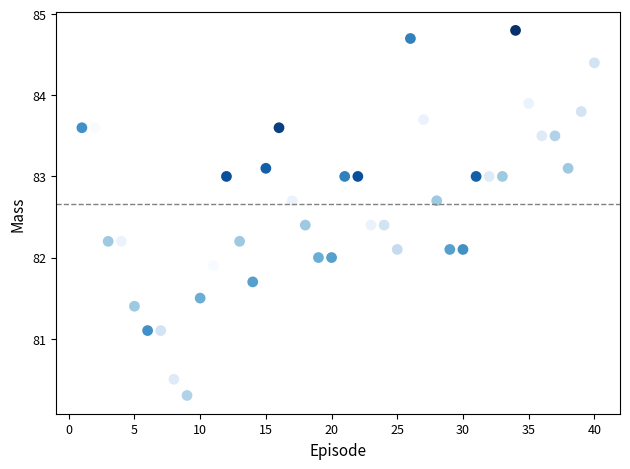

What is the range of Y values (max minus min)?

4.5